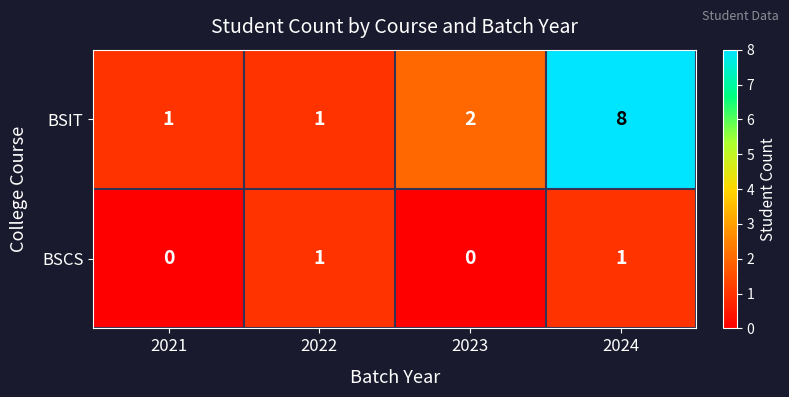

What is the greatest value displayed?

8